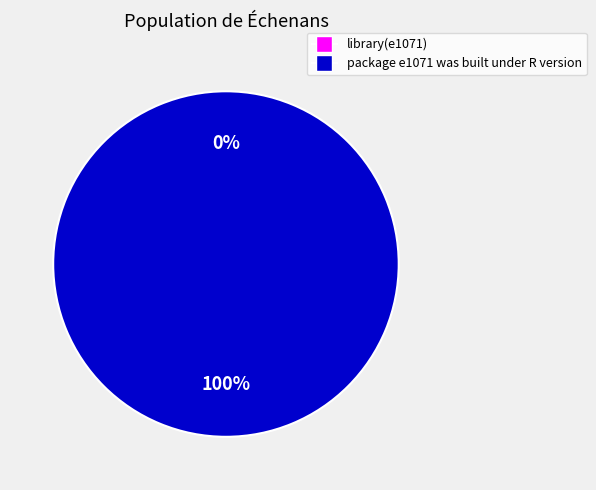

How many slices are in this pie chart?

2